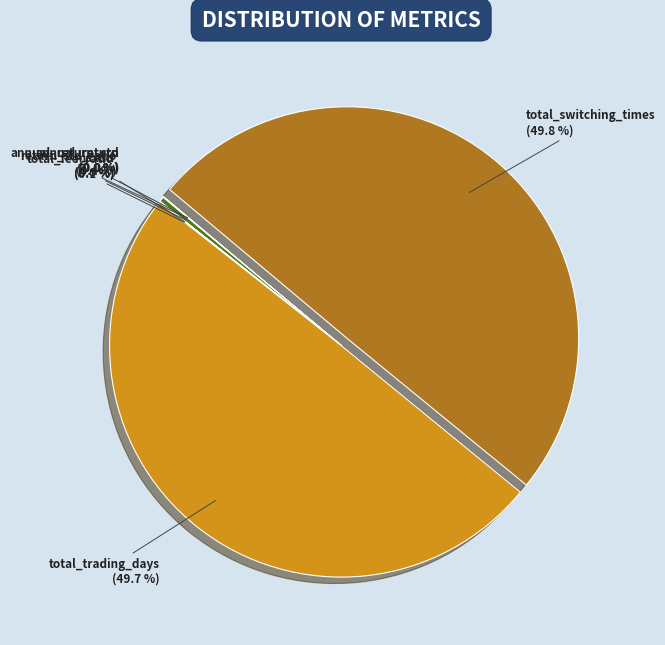

Does return_std_ratio account for over 50% of the chart?

No